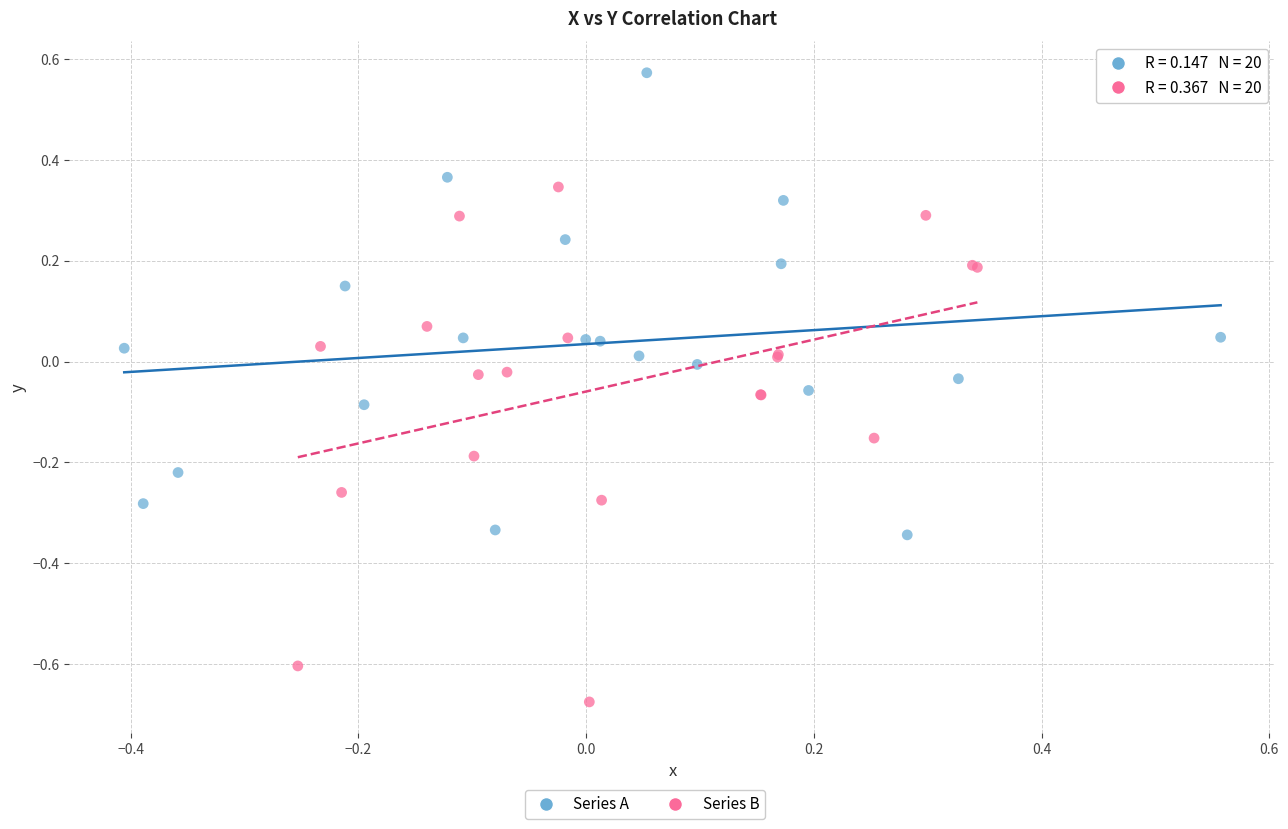

Which series reaches the maximum Y coordinate?

Series A